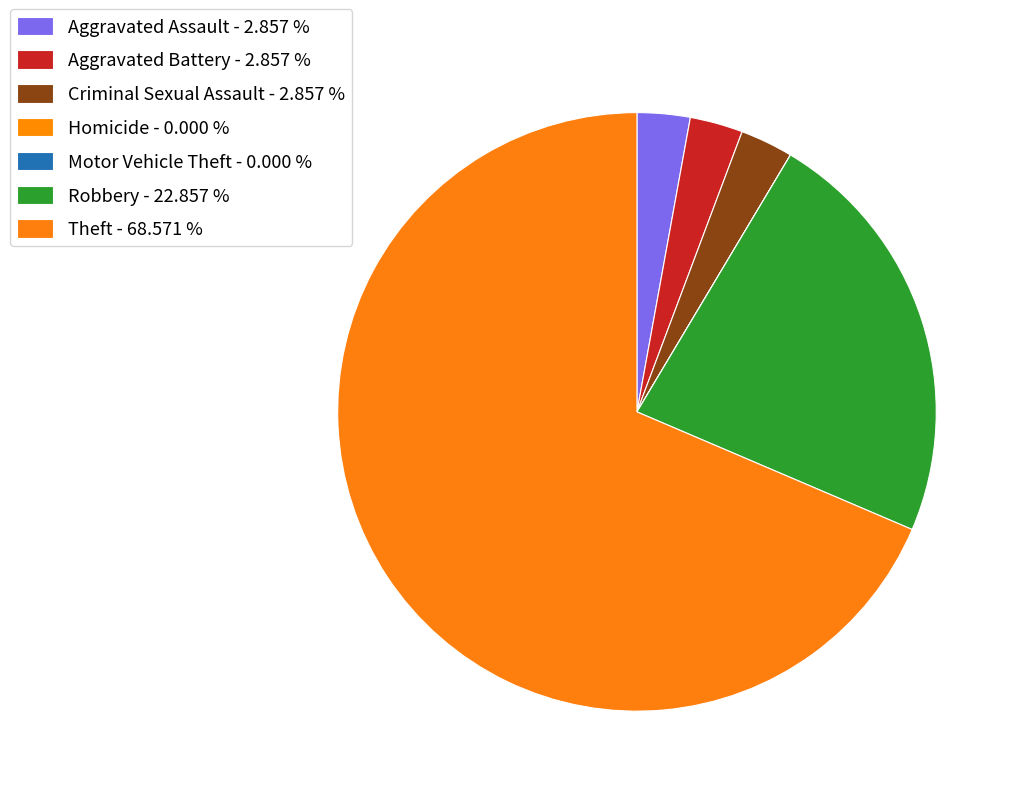

To the nearest percent, what portion does Aggravated Assault represent?

3%